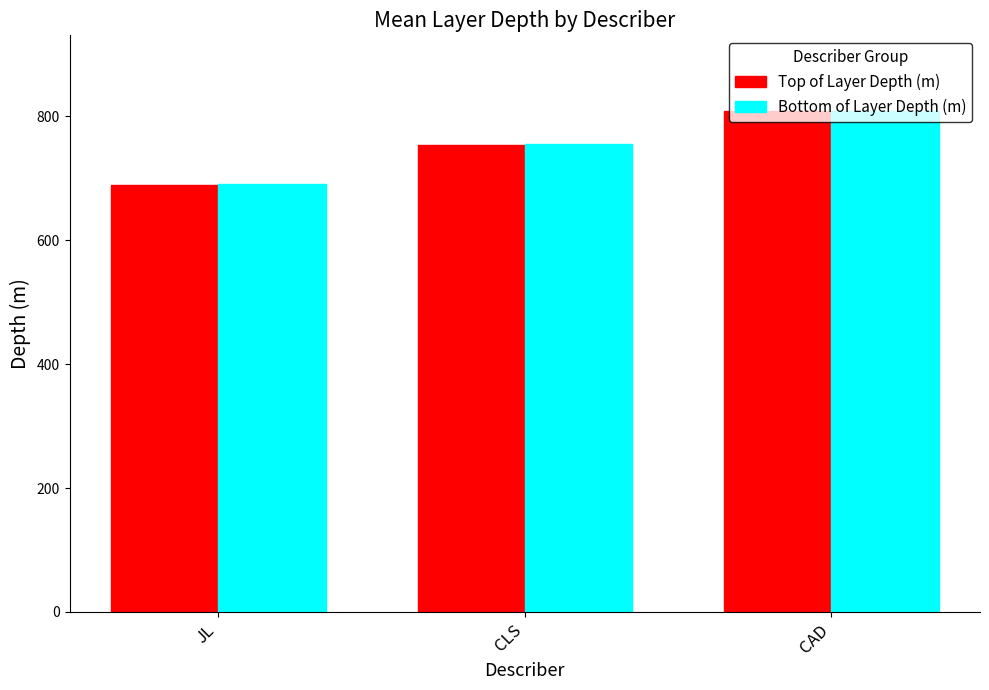

What position from the left is CAD?

3